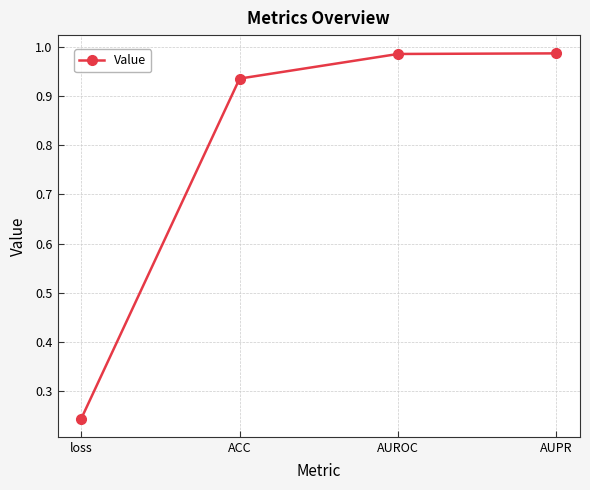

How many lines are shown in the chart?

1